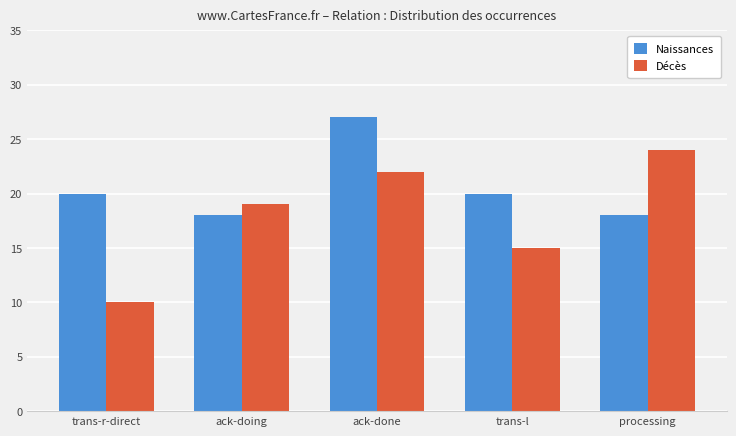

Count the Décès values in the range 15 to 22.

3